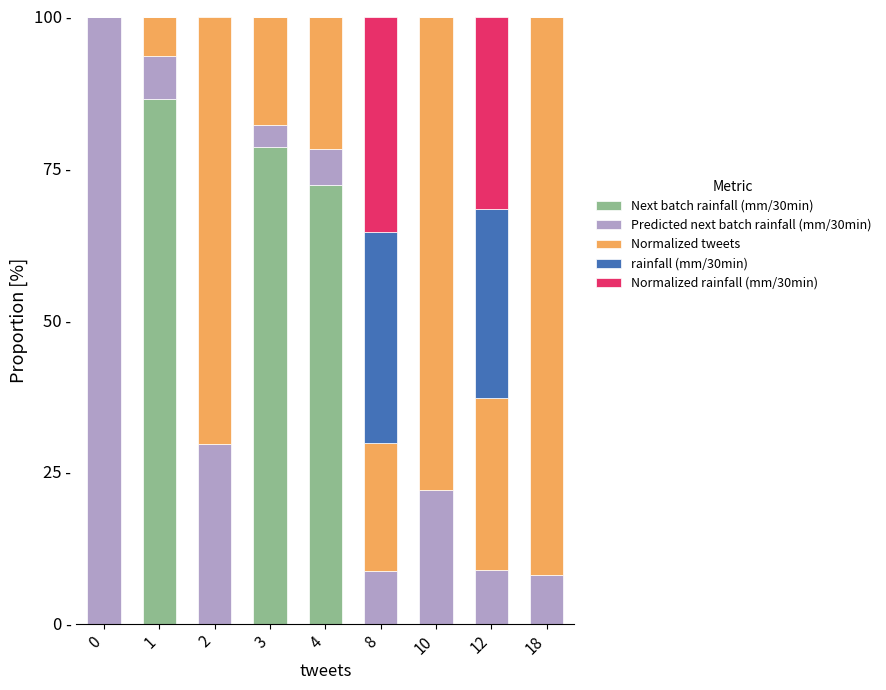

What is the sum of the Predicted next batch rainfall (mm/30min) values at 2 and 0?

129.6